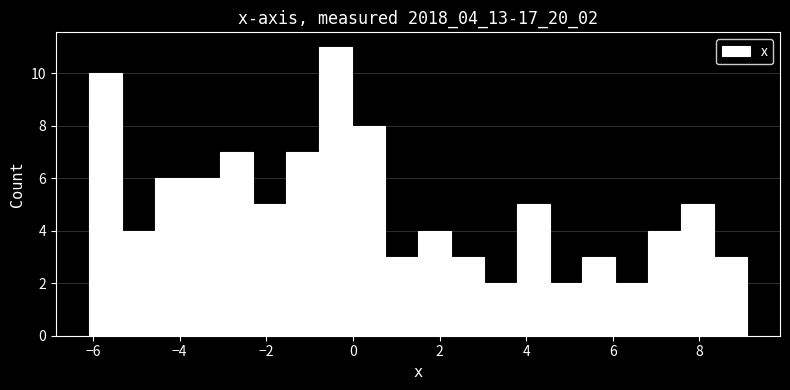

Read against the x-axis, roughly where is the centre of the tallest bar?

-0.4